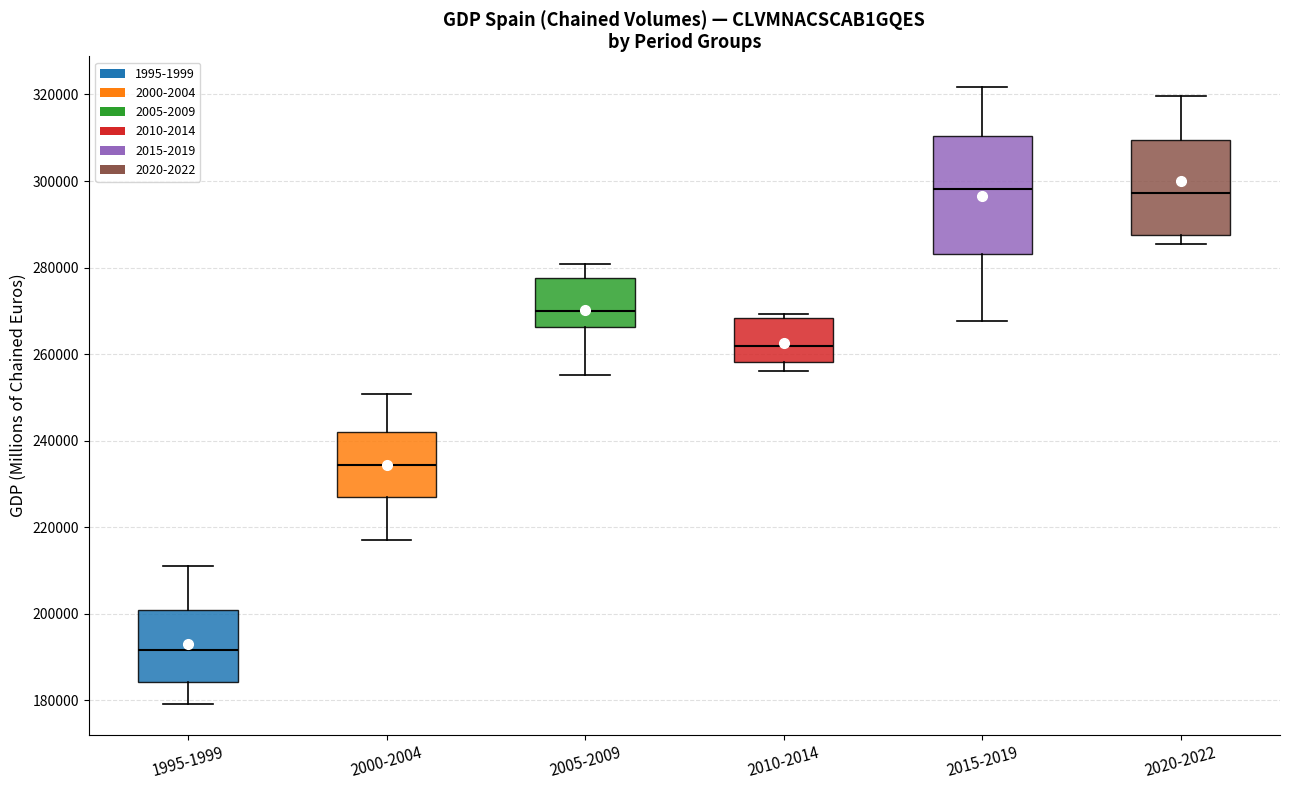

Reading left to right, transcribe this box plot: for each box, give where its median line is, the range the box spans, and where its two whiskers end, as read against the y-axis. The values are not printed on the chart, so give them approximately, as read against the axis.

1995-1999: median 192000, box 184000 to 200000, whiskers 180000 to 212000
2000-2004: median 234000, box 228000 to 242000, whiskers 218000 to 250000
2005-2009: median 270000, box 266000 to 278000, whiskers 256000 to 280000
2010-2014: median 262000, box 258000 to 268000, whiskers 256000 to 270000
2015-2019: median 298000, box 284000 to 310000, whiskers 268000 to 322000
2020-2022: median 298000, box 288000 to 310000, whiskers 286000 to 320000